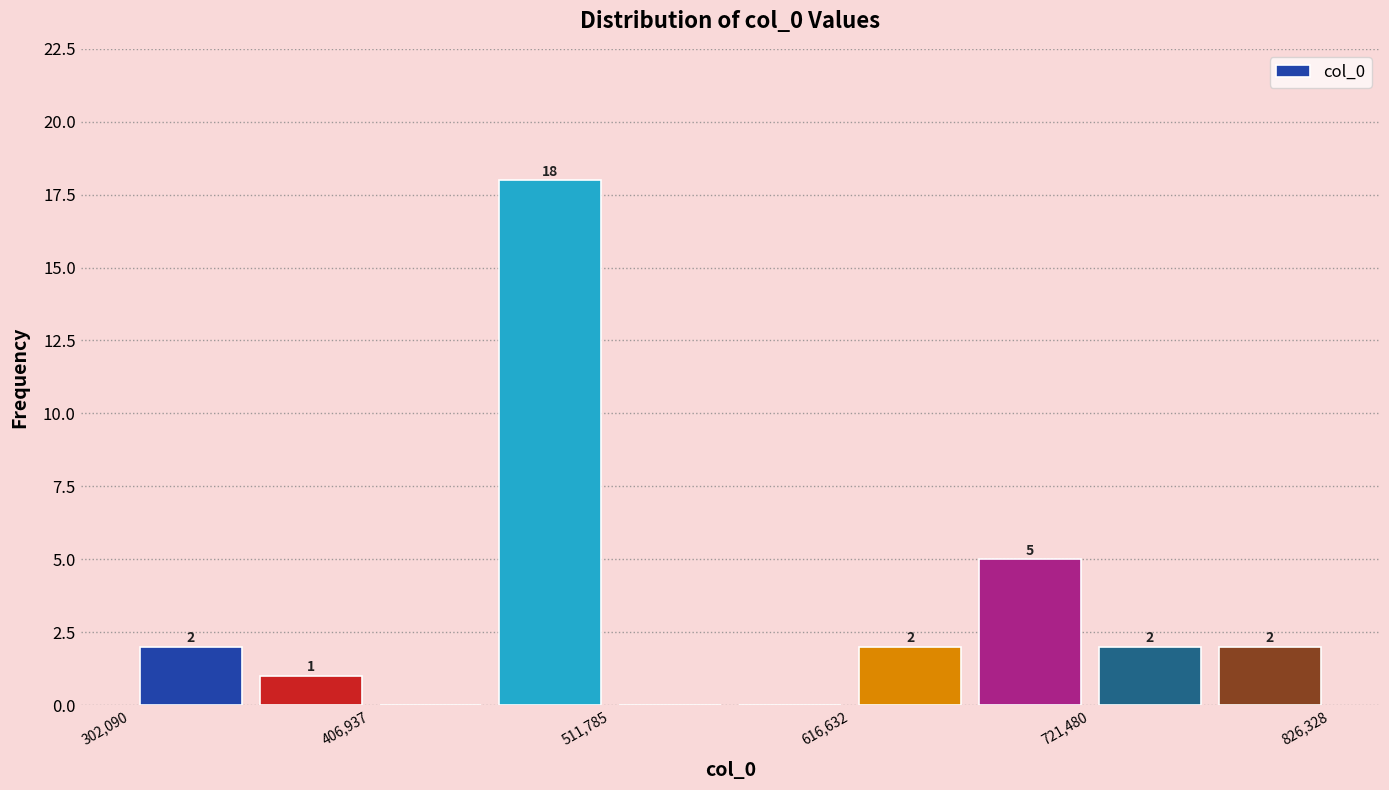

Around what value on the x-axis is the tallest bar? Give the approximate position of its centre, as read against the axis.

480000